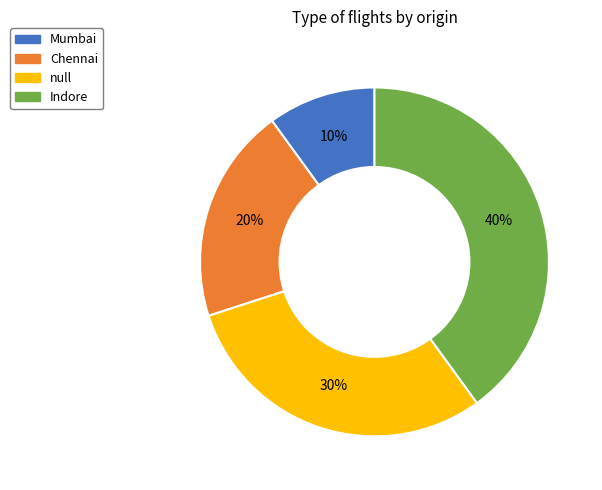

Approximately how many times larger is the value at Indore compared to Chennai?

2.0